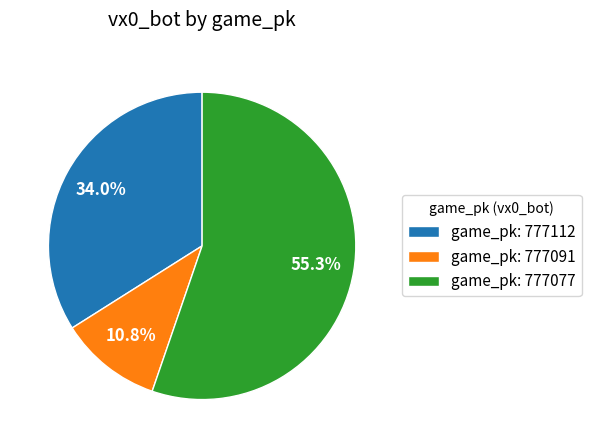

To the nearest percent, what is the difference between the largest and smallest slice percentages?

44%